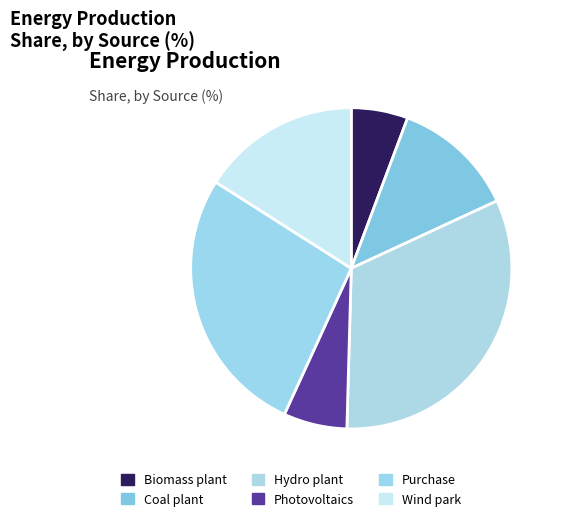

Count the number of slices in the pie.

6